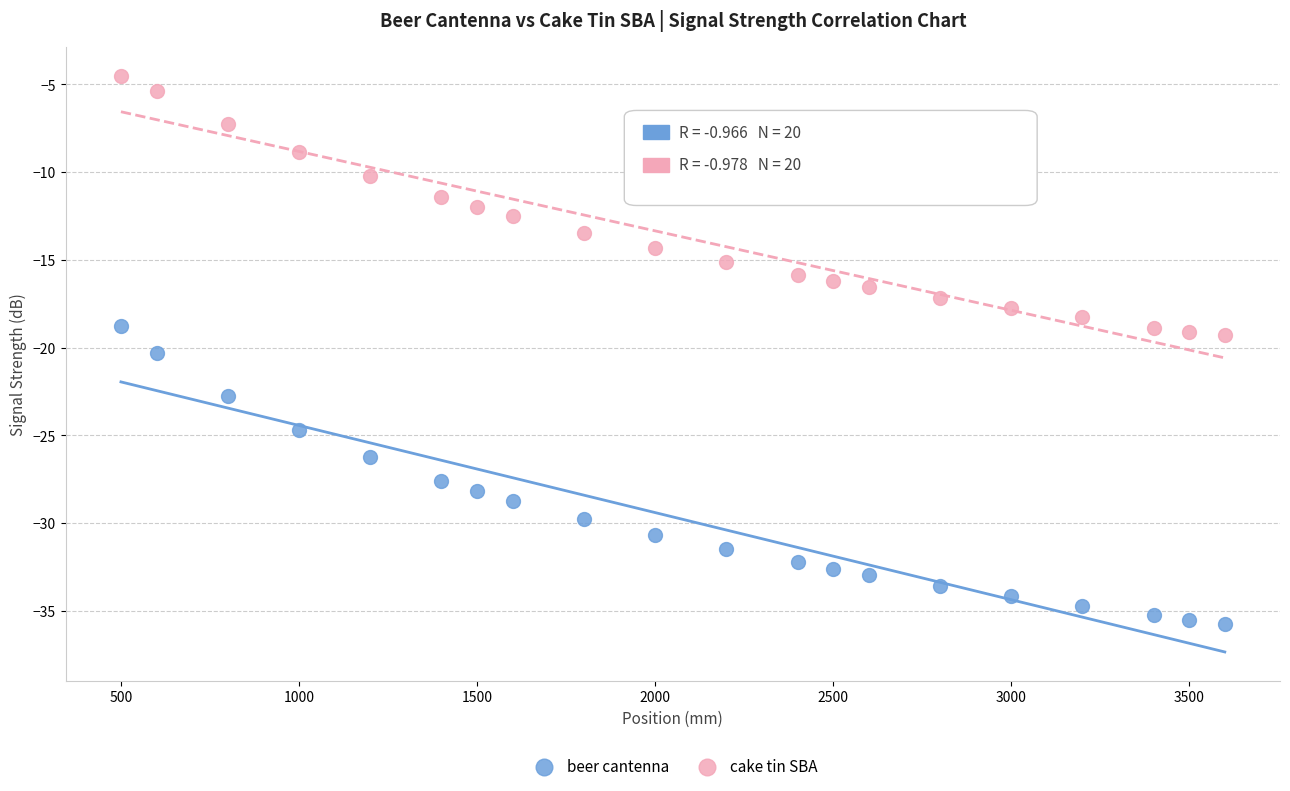

What are all the series names shown in the legend?

beer cantenna, cake tin SBA